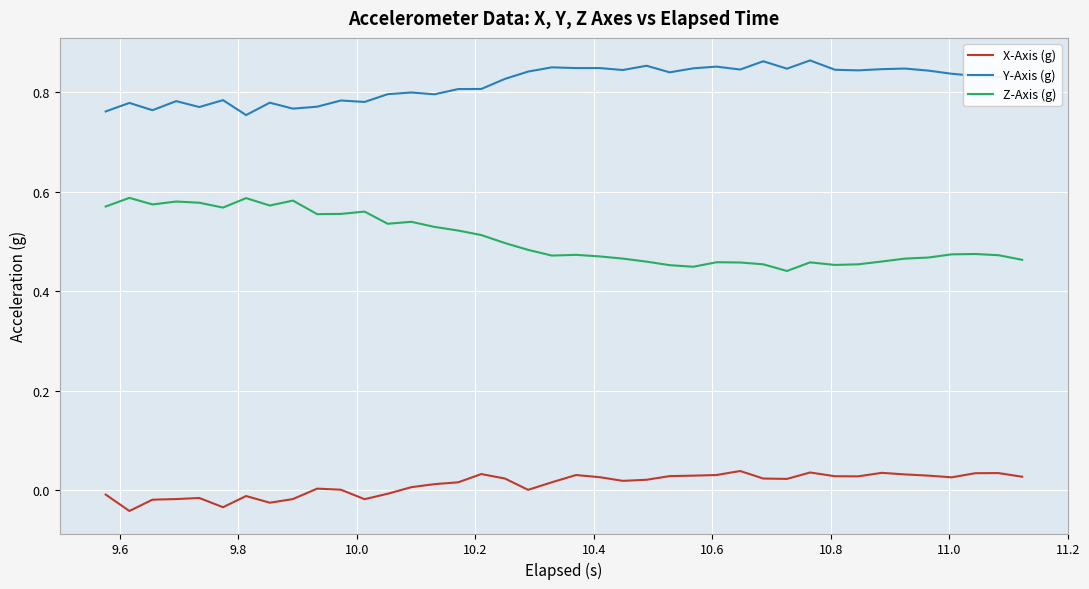

What are all the series names shown in the legend?

X-Axis (g), Y-Axis (g), Z-Axis (g)